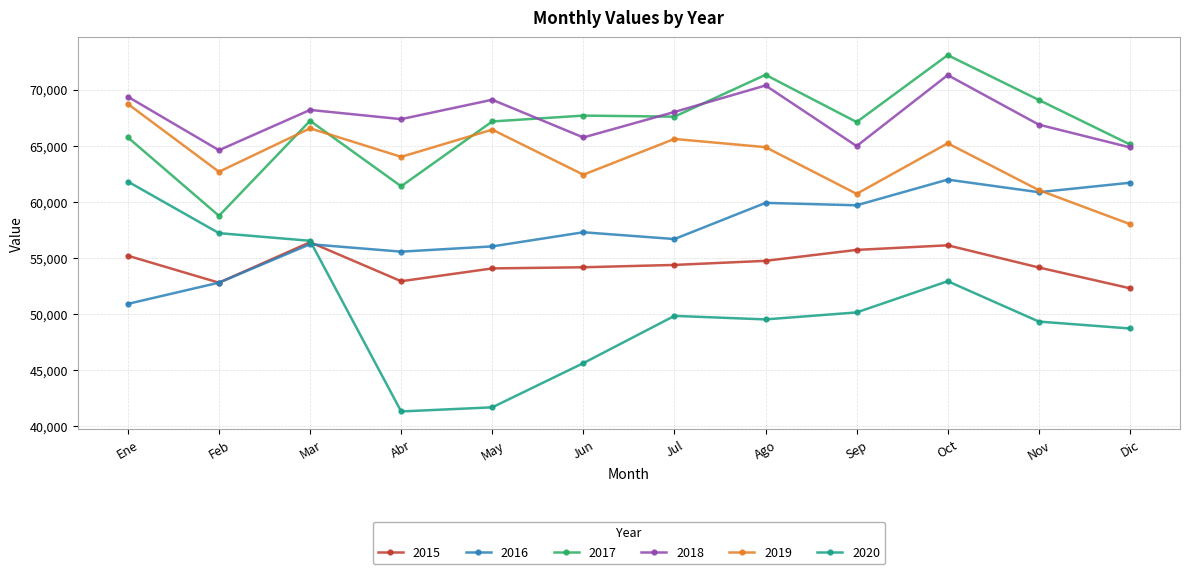

Is it true that 2018 equals 67358 at Abr?

True